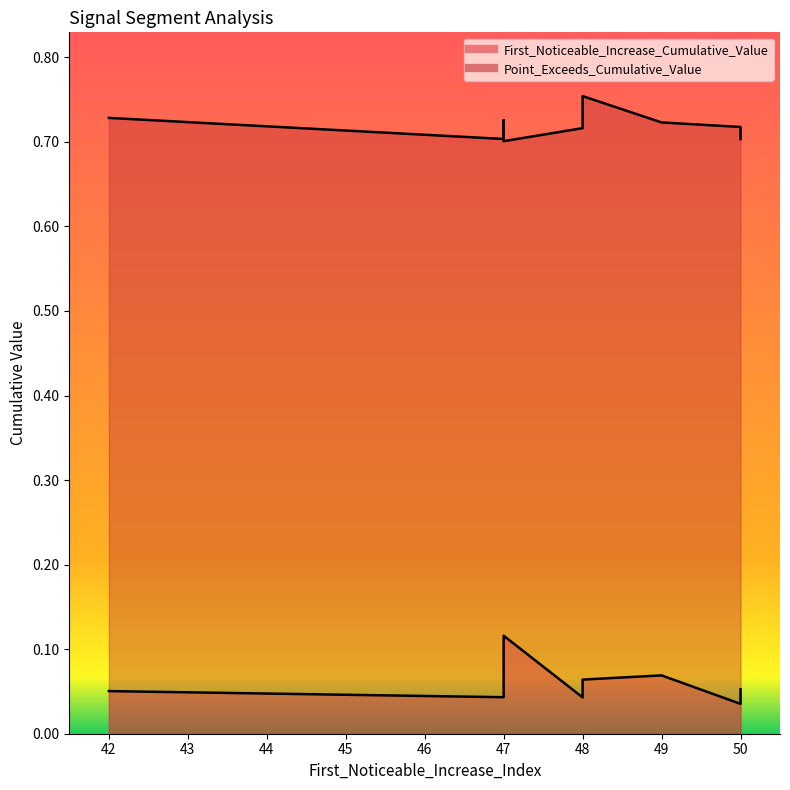

The value of Point_Exceeds_Cumulative_Value at 47 is 0.5. True or false?

False